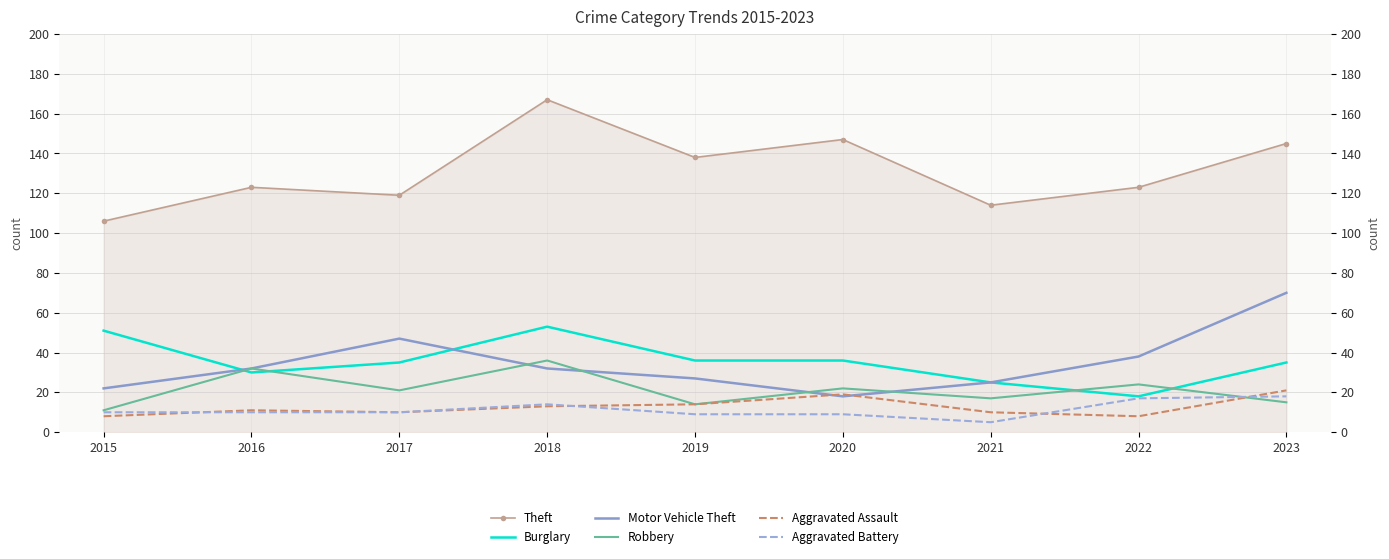

At how many categories does at least one series exceed 146?

2